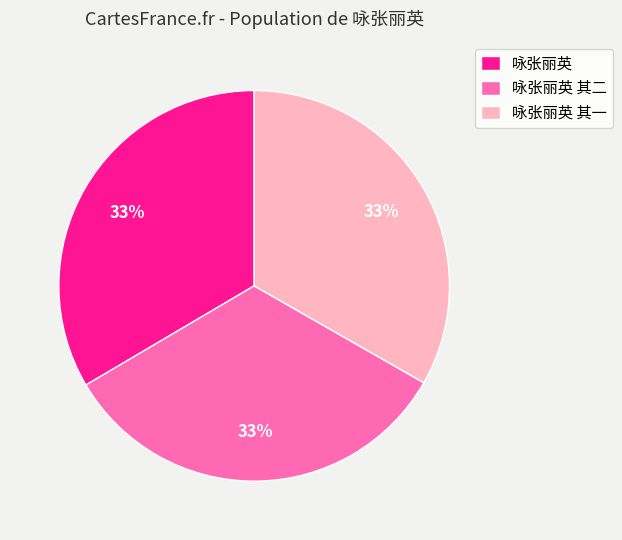

Approximately how many times larger is the value at 咏张丽英 其二 compared to 咏张丽英 其一?

1.0